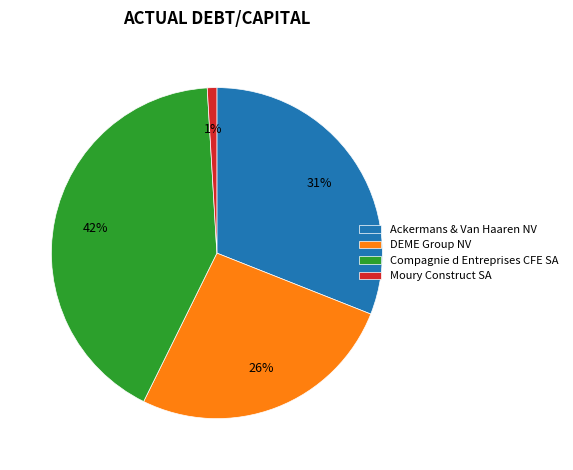

Is there a majority slice in this chart?

No